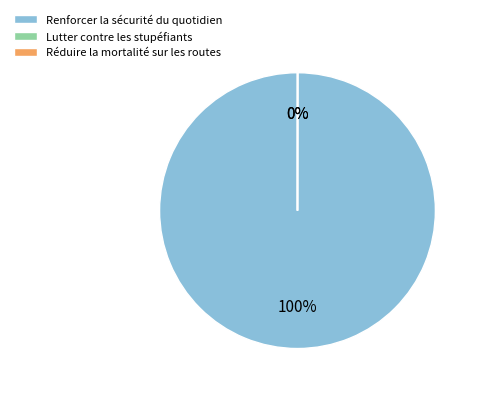

Is it true that Renforcer la sécurité du quotidien is 90% of the pie?

False